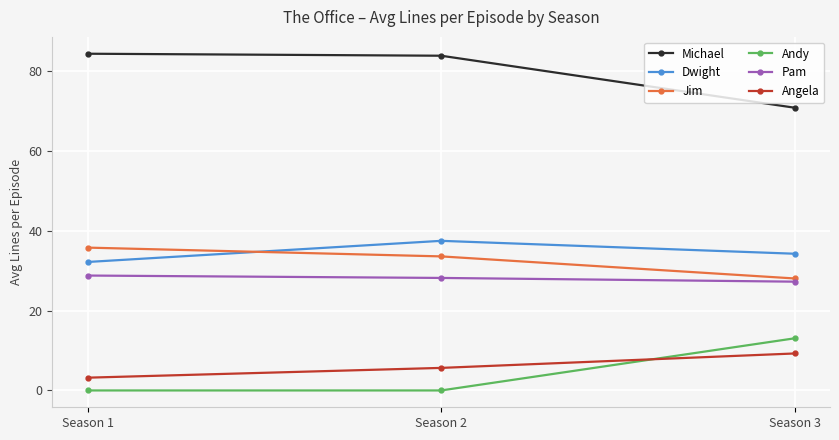

Does the chart have visible grid lines?

Yes